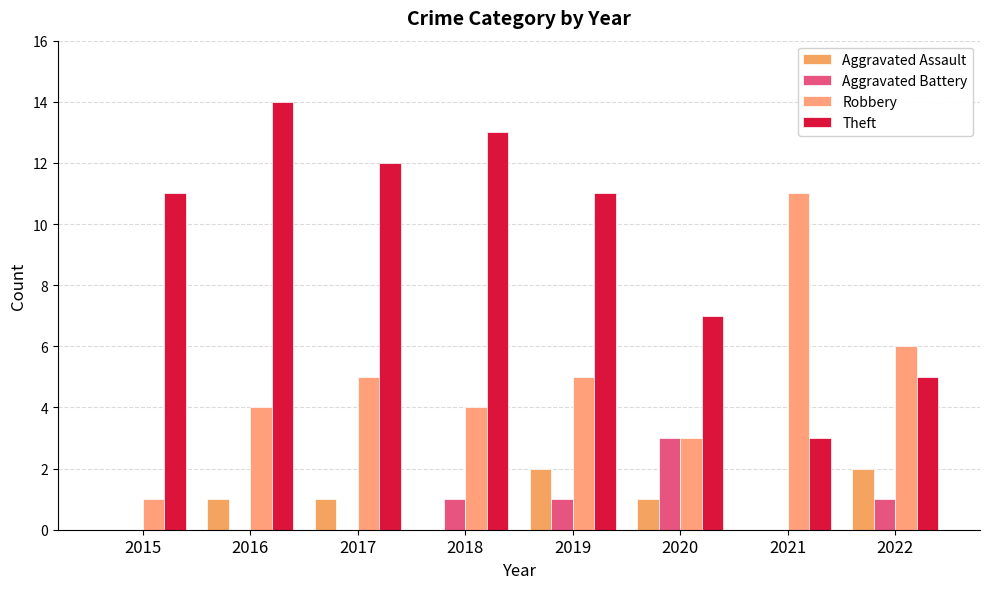

What is the maximum value shown in the chart?

14